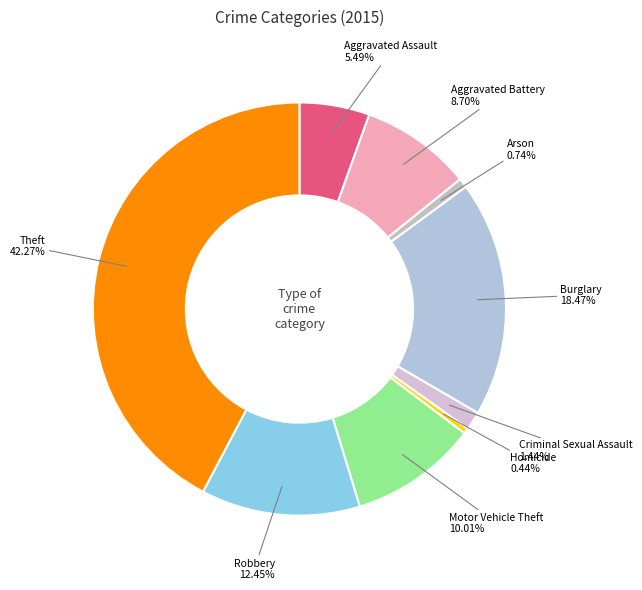

To the nearest percent, what is the difference between the largest and smallest slice percentages?

42%